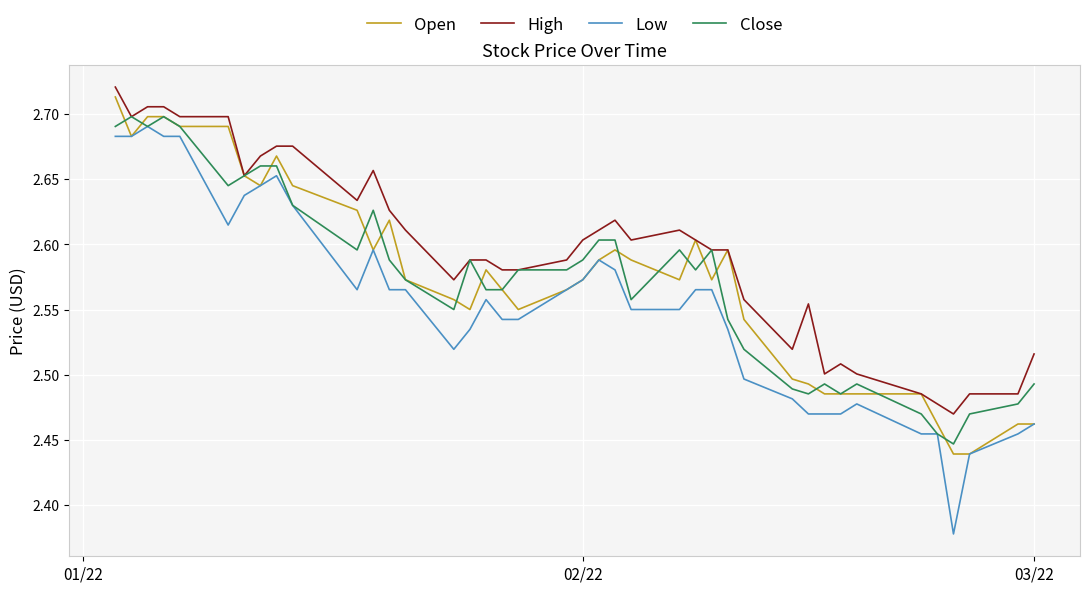

True or false: High and Low intersect in this chart.

False